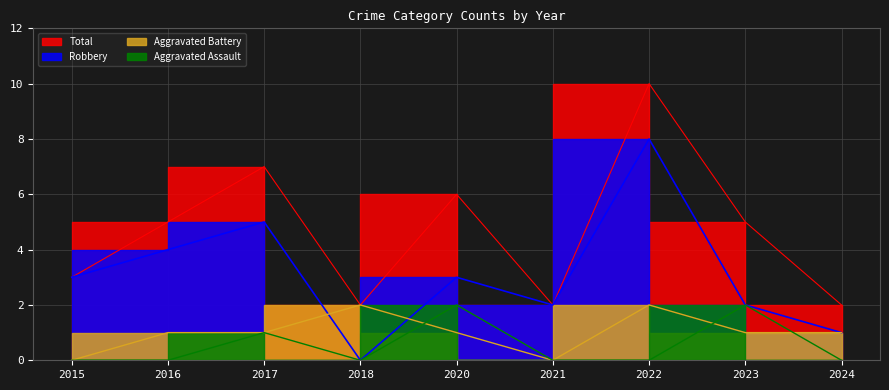

At which category does Total reach its first local valley?

2018